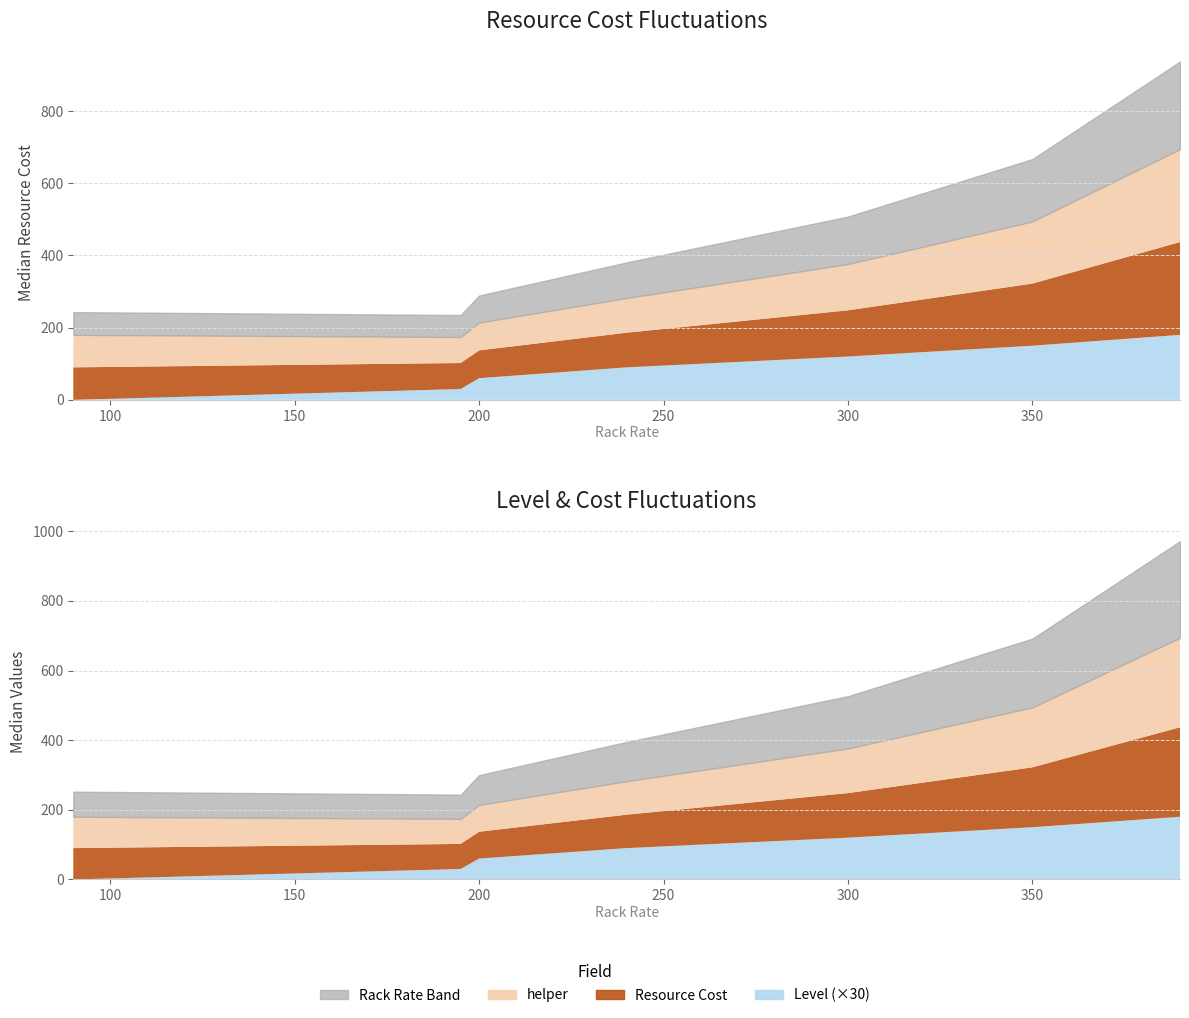

What is the lowest value of the helper series?

72